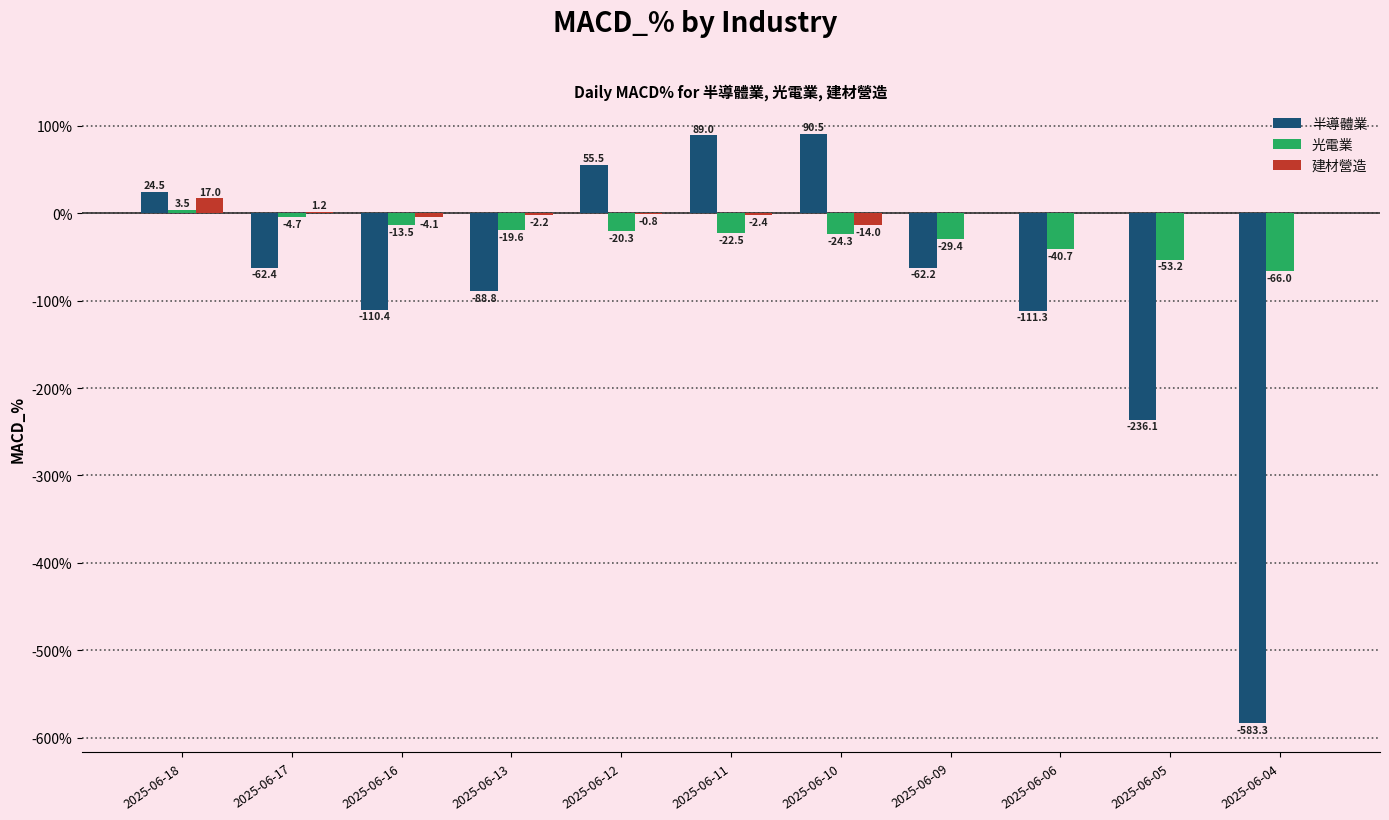

What are all the series names shown in the legend?

半導體業, 光電業, 建材營造